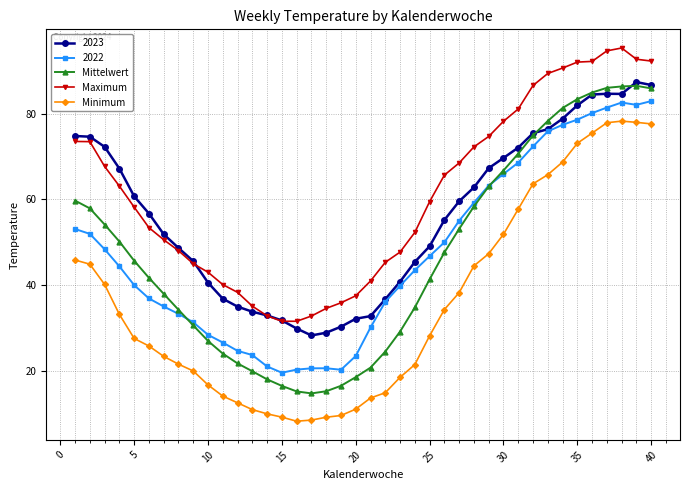

What is the minimum value shown in the chart?

8.3